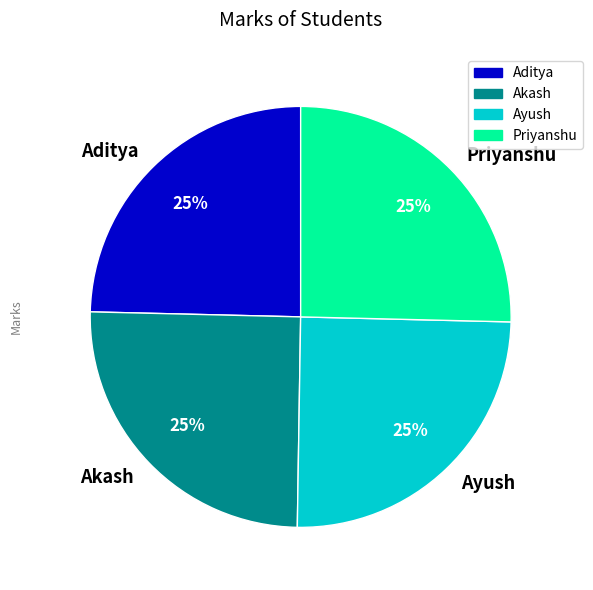

Does Aditya represent more than half of the total?

No